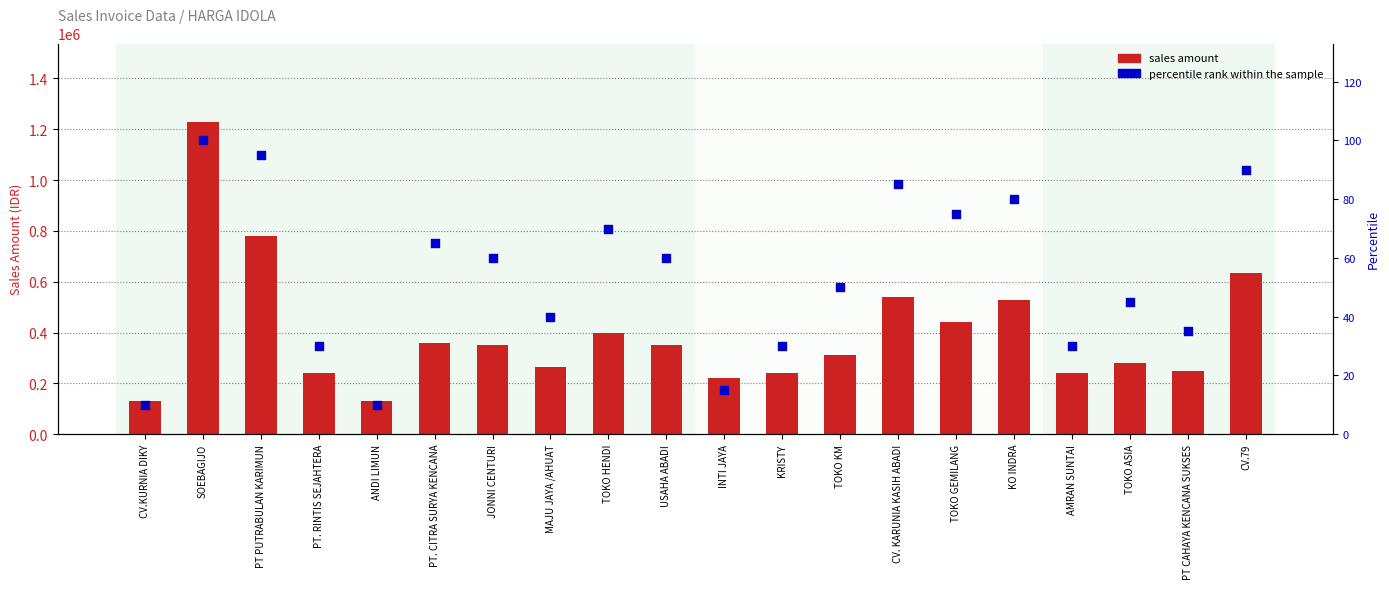

Which series reaches the maximum Y coordinate?

sales amount